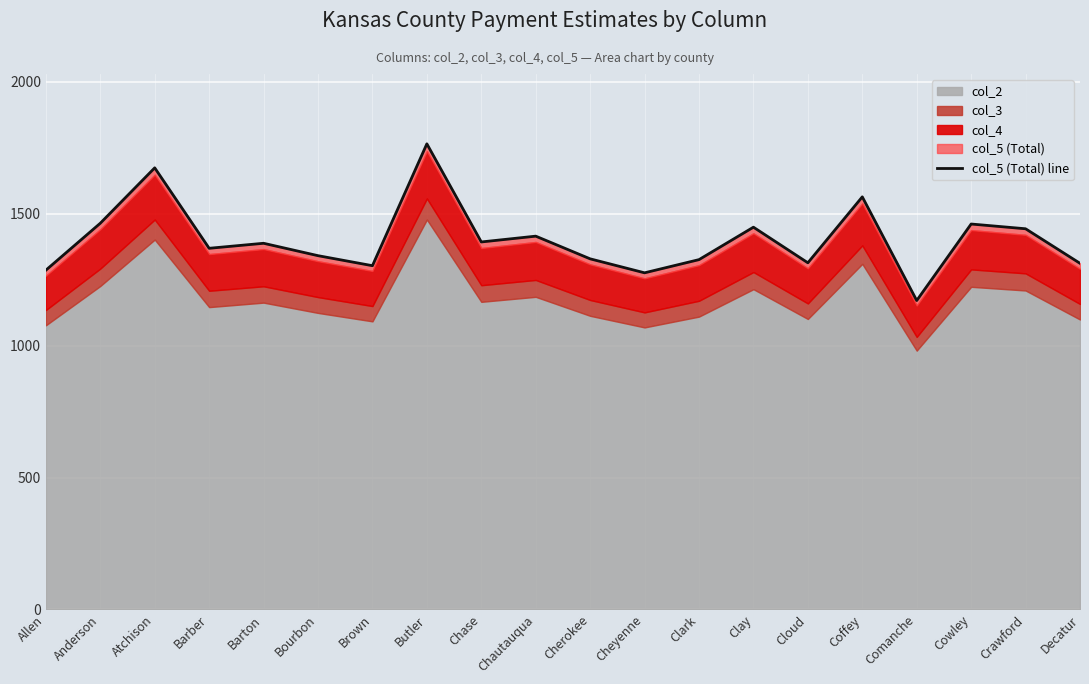

What is the difference between the values at Coffey and Cherokee?

235